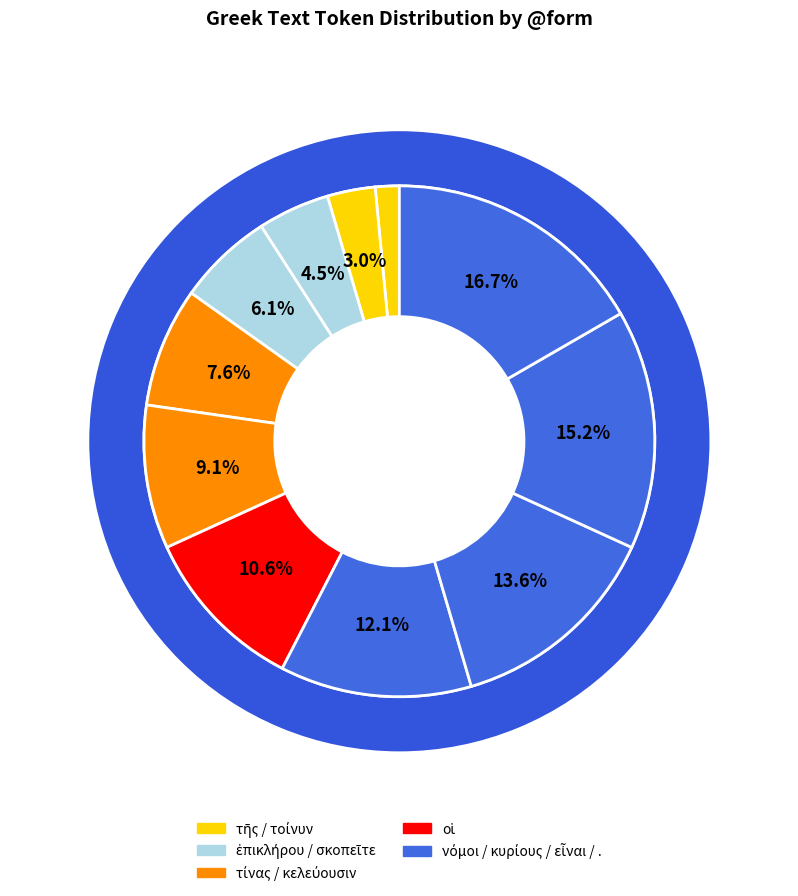

To the nearest percent, what is the combined percentage of οἱ and .?

27%